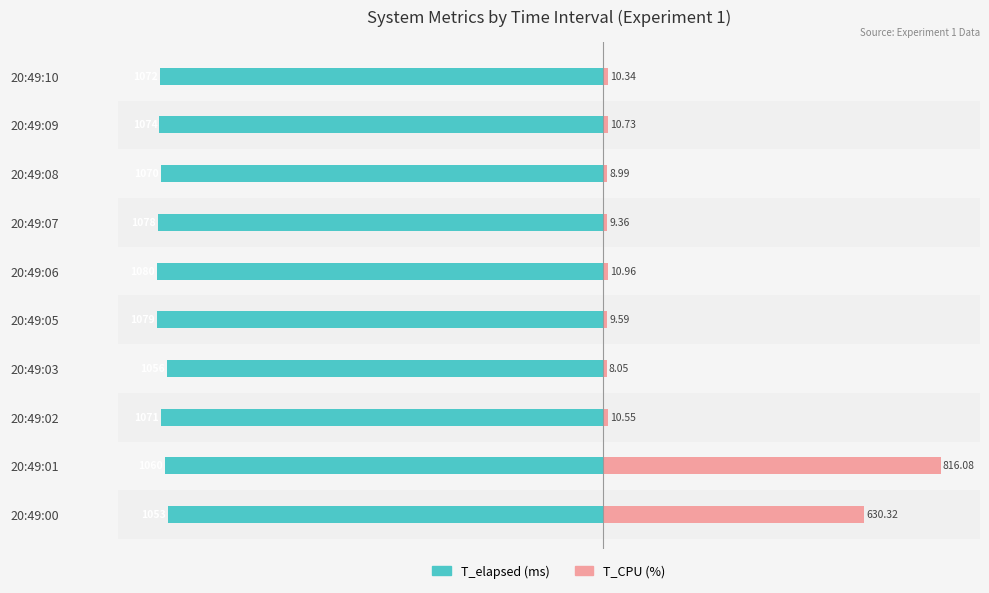

What value does the T_elapsed (ms) series have at 20:49:01?

-1060.0